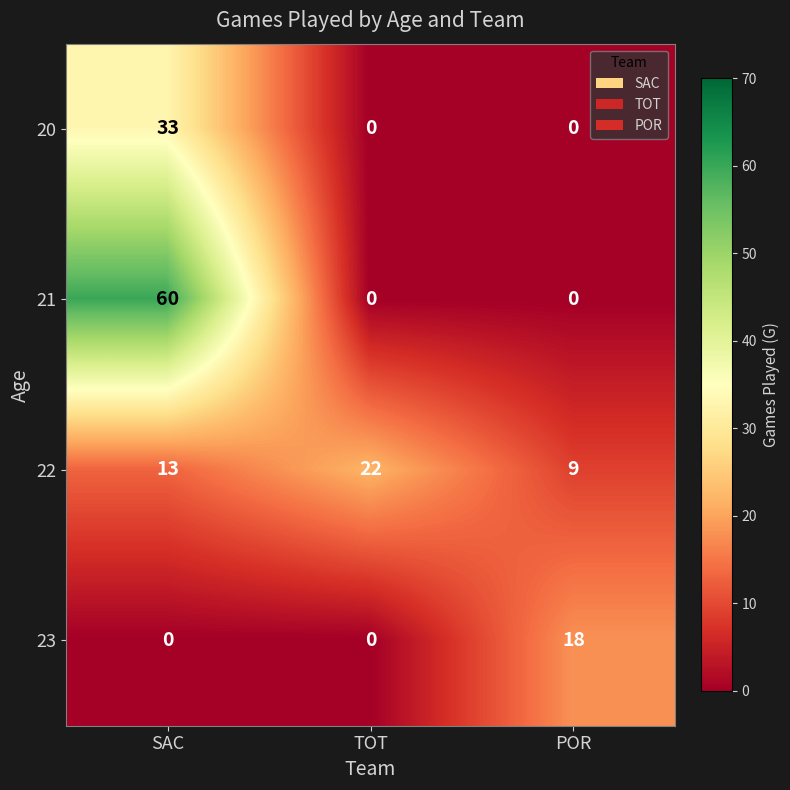

What is the difference between the highest and lowest values at TOT?

22